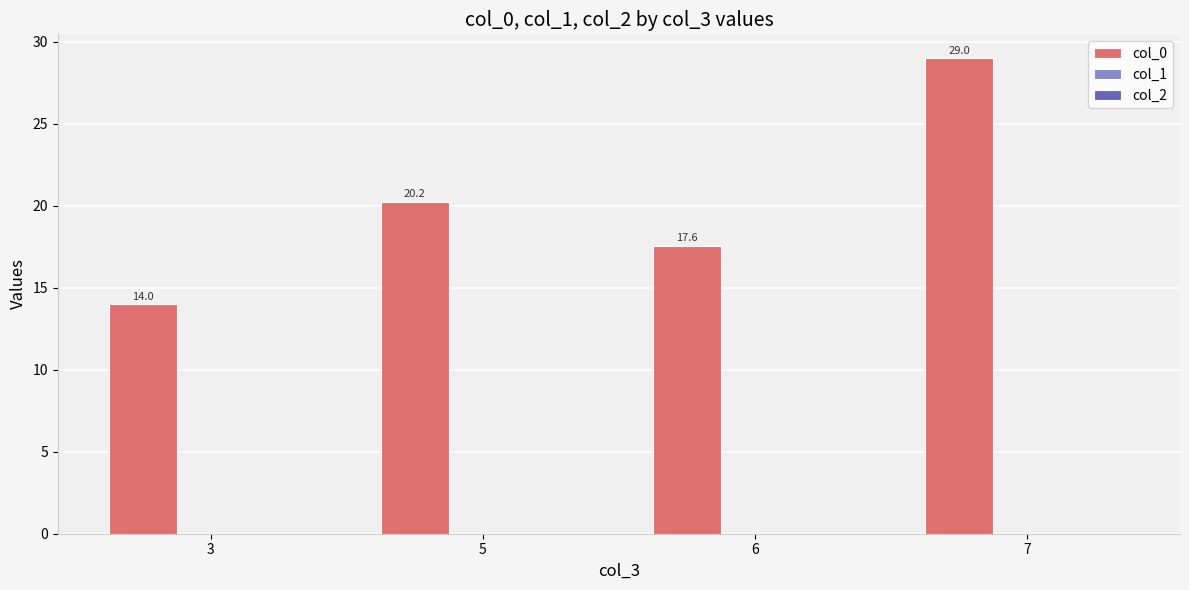

Where is the data nearest to the value 21?

5